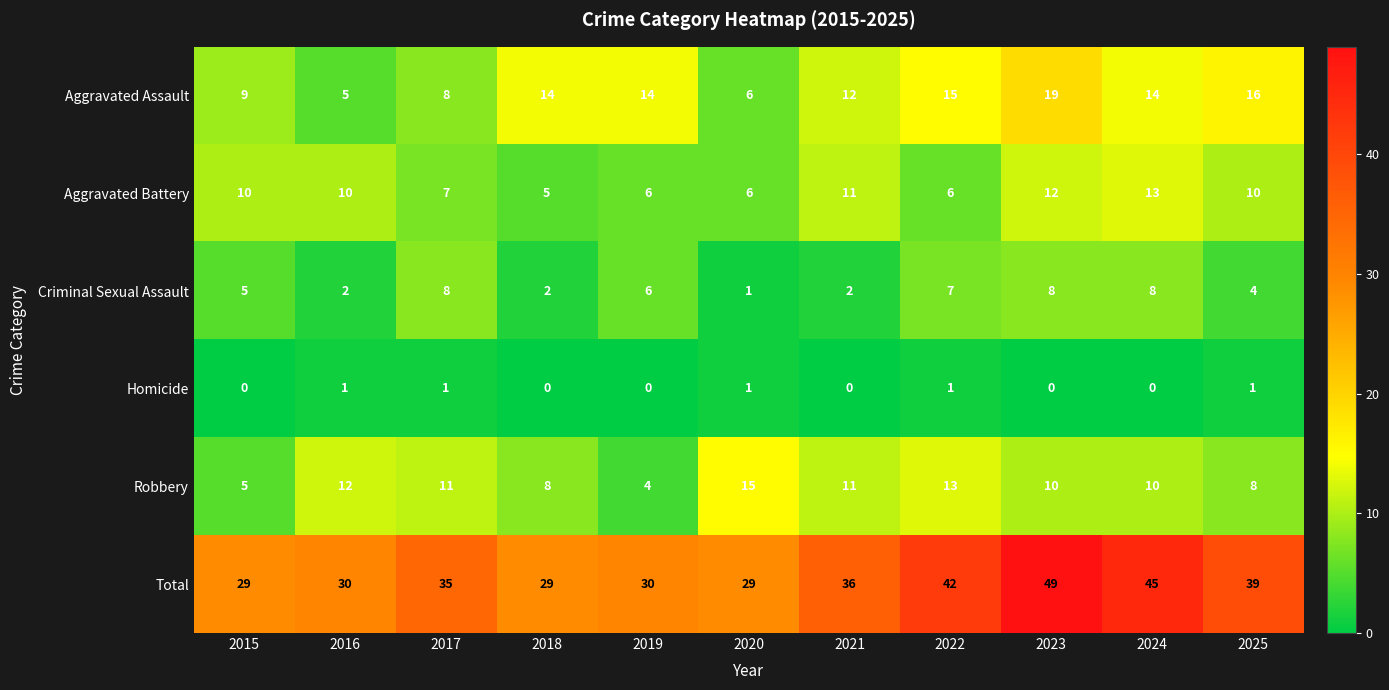

The Aggravated Battery series shows 5 at 2018. True or false?

True